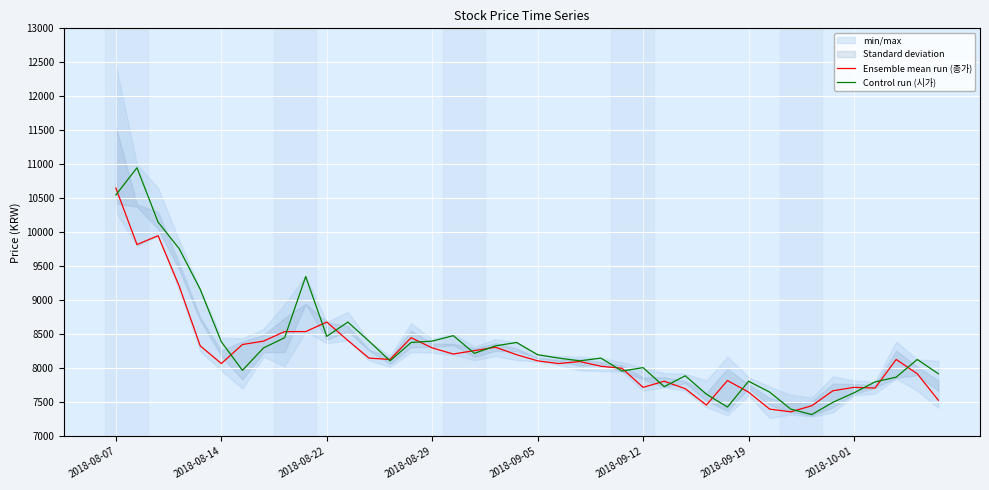

What is the sum of all Ensemble mean run (종가) values?

328320